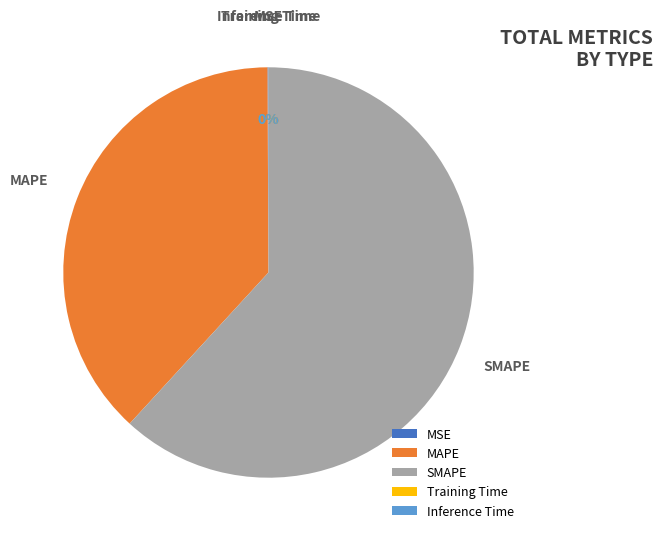

Which slice is the largest?

SMAPE